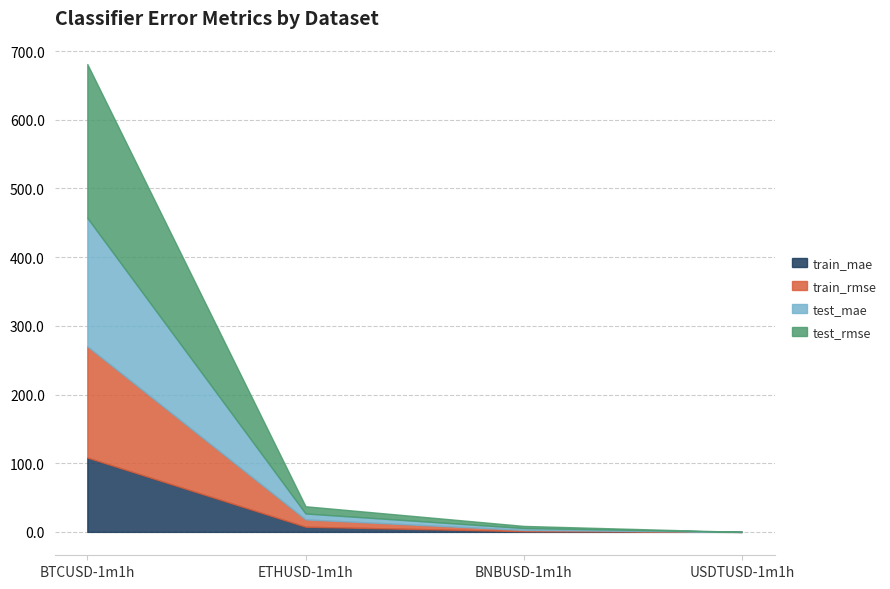

Reading left to right, transcribe all the data shown in this chart.

train_mae: 108.3	7.5	1.1	0.0
train_rmse: 162.0	10.6	1.8	0.0
test_mae: 186.9	8.6	2.8	0.0
test_rmse: 224.0	10.5	3.1	0.0